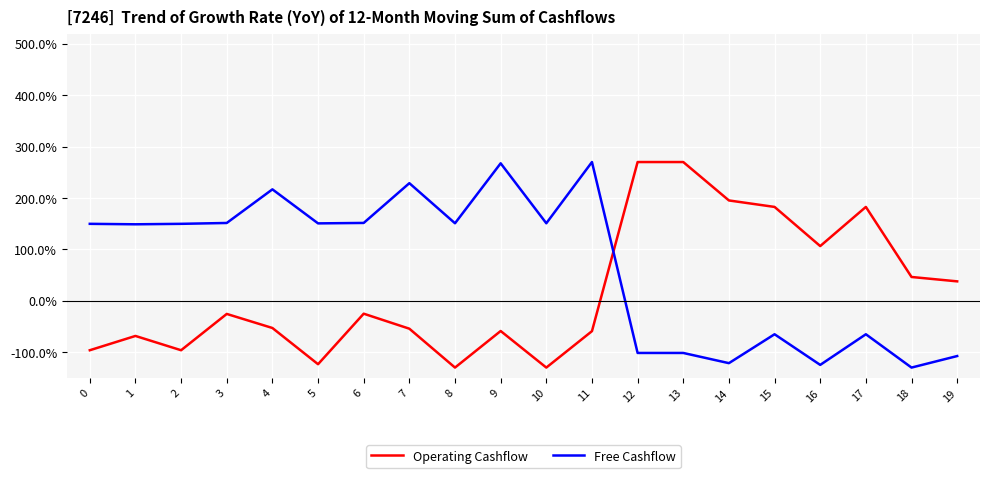

At which label does Operating Cashflow first exceed -25?

12